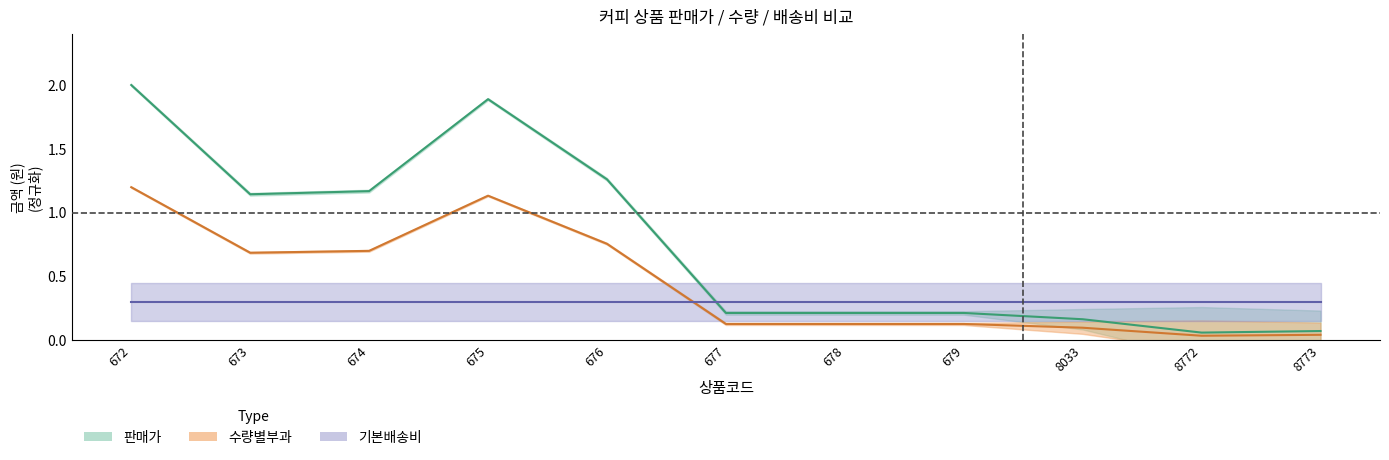

At how many categories does at least one series exceed 0?

11